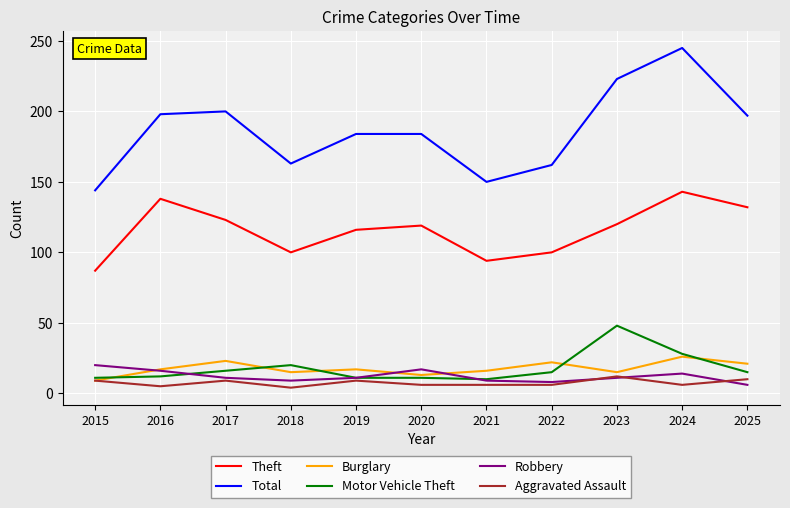

Is the value of Motor Vehicle Theft at 2021 greater than the value of Total at 2017?

No